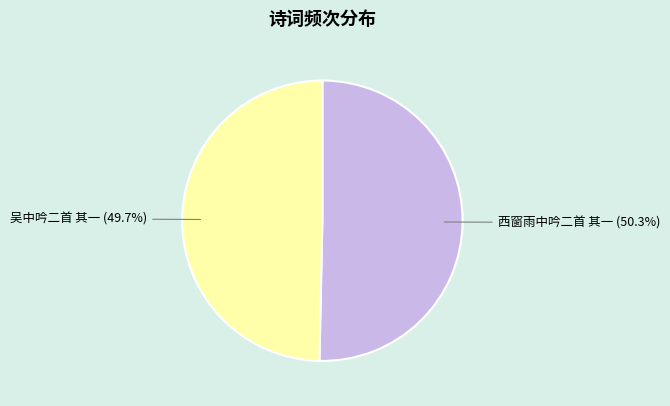

What is the ratio of the value at 西窗雨中吟二首 其一 to the value at 吴中吟二首 其一?

1.0